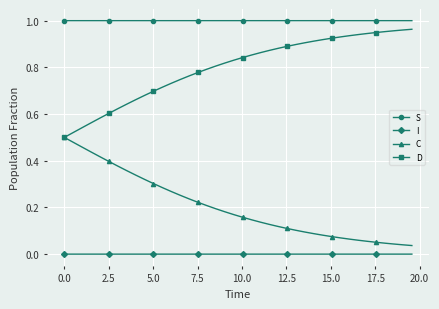

True or false: S and C intersect in this chart.

False